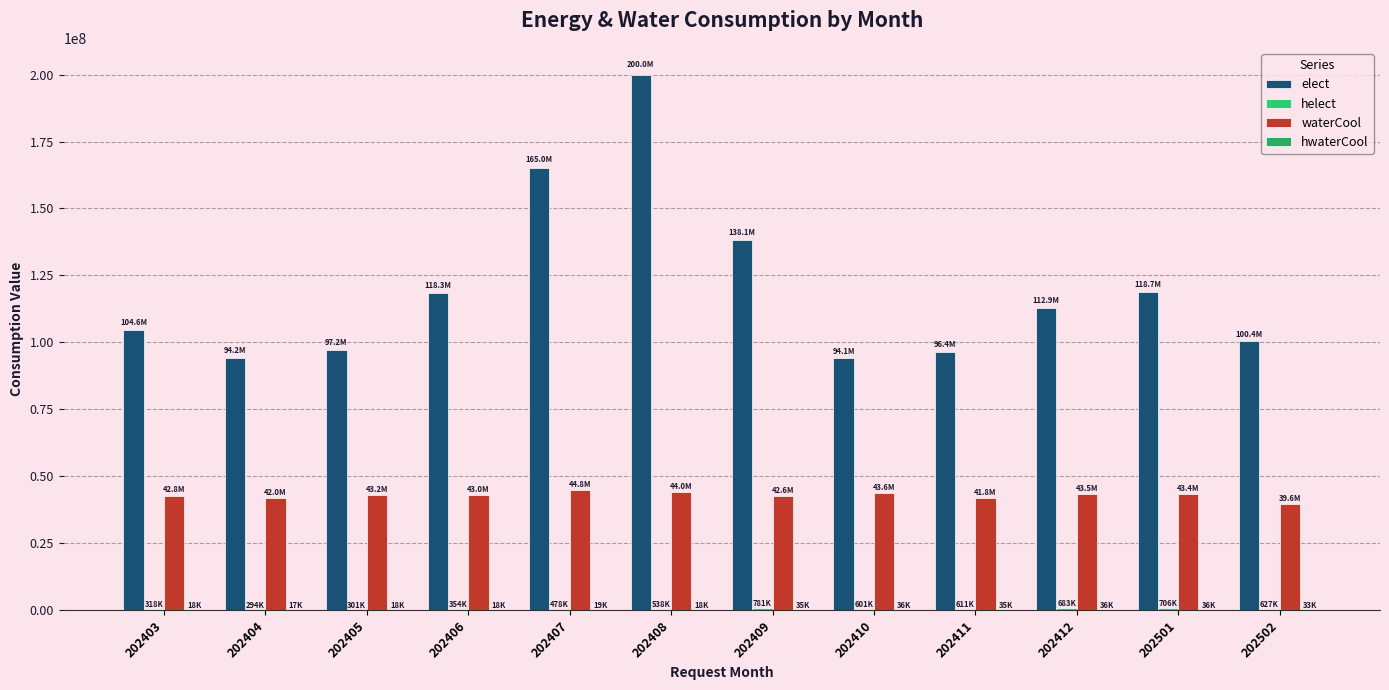

What is the minimum value for helect?

293963